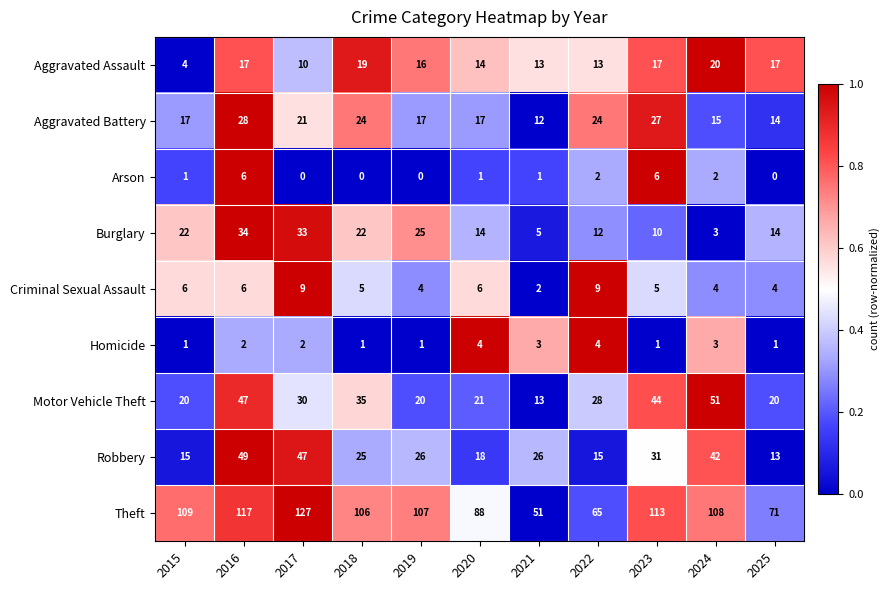

How many categories are shown in the chart?

11